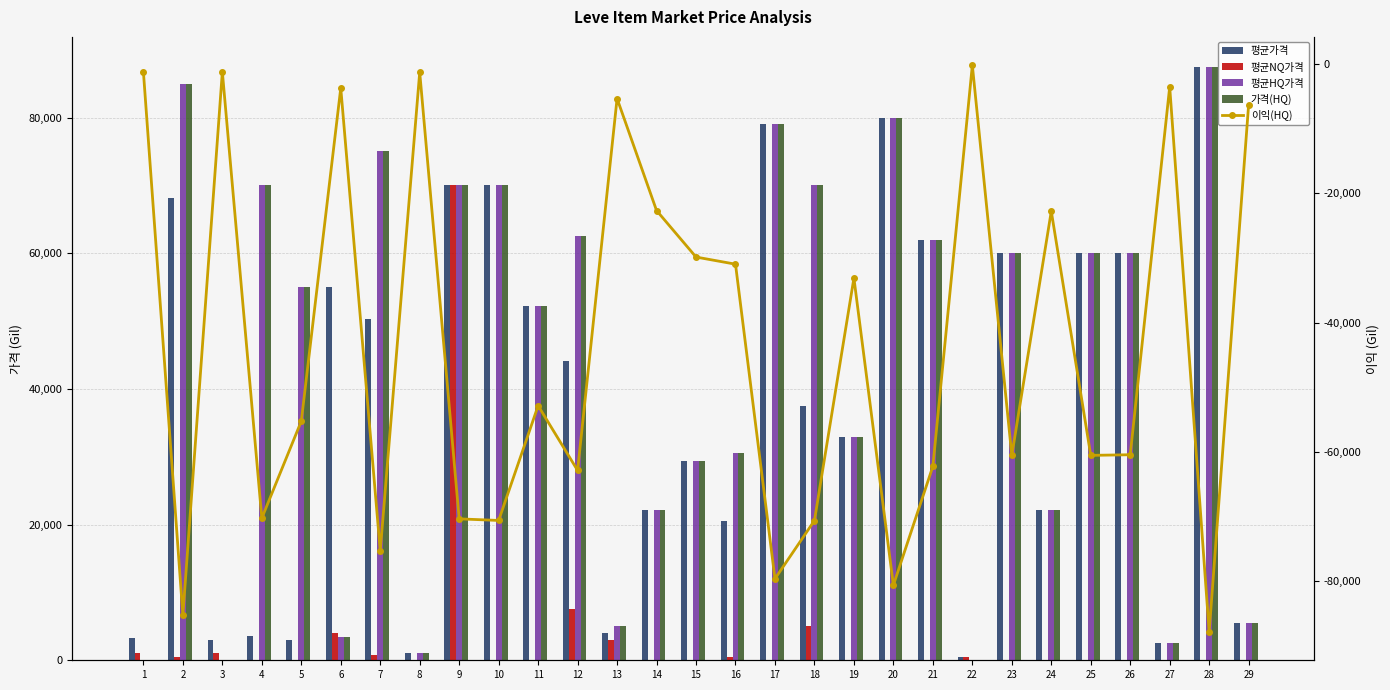

What is the maximum value for 이익(HQ)?

-207.0